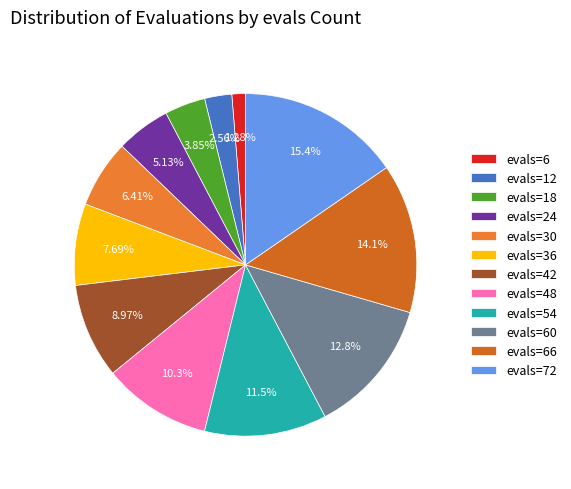

Does any single category account for the majority?

No